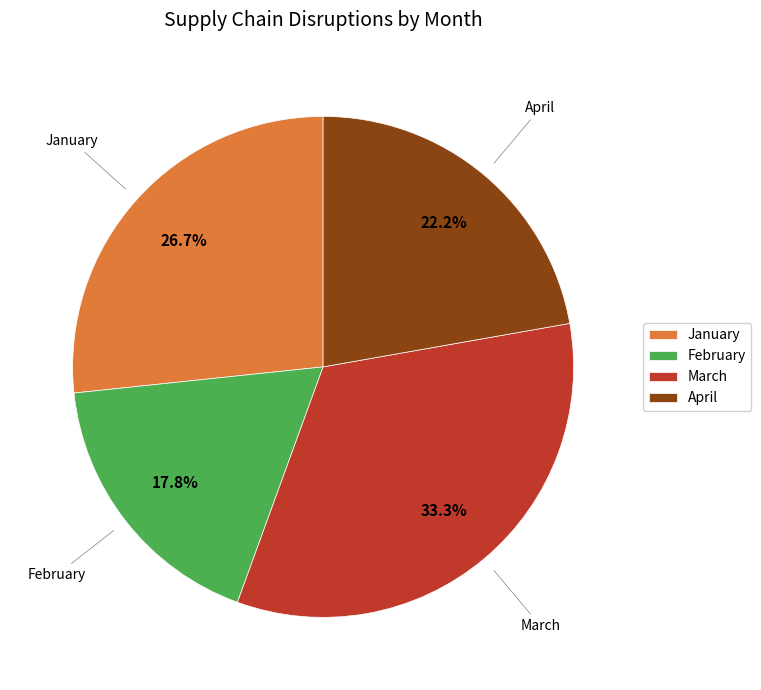

Rank the categories by value from lowest to highest.

February, April, January, March